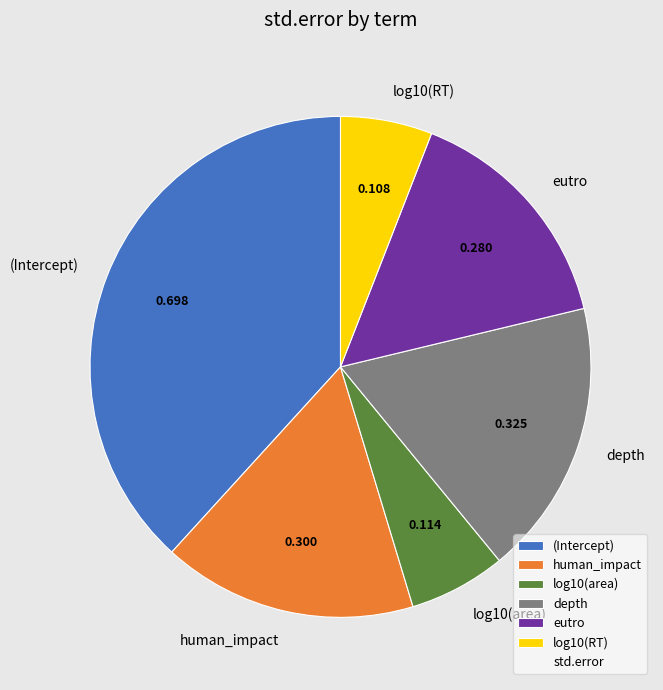

Does any single category account for the majority?

No